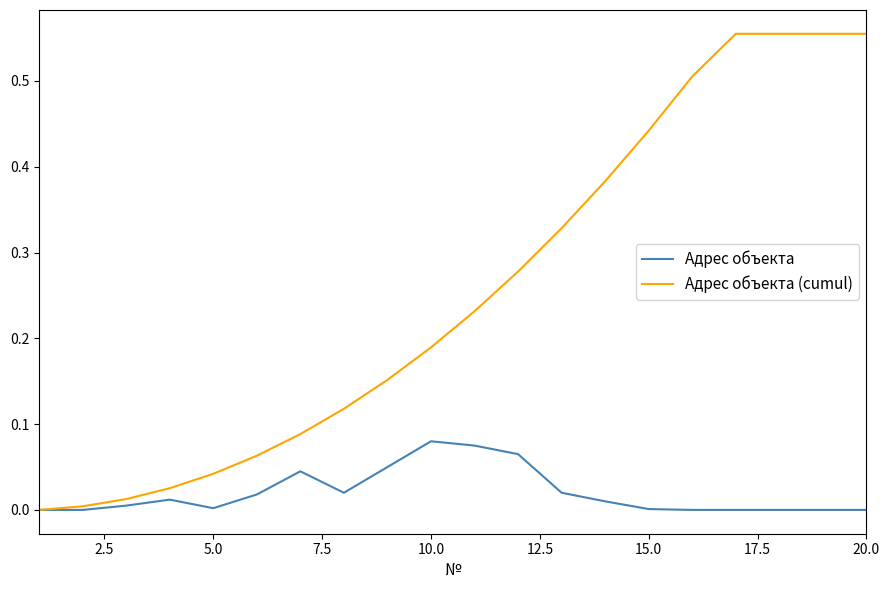

Rank the series by their maximum value, from lowest to highest.

Адрес объекта, Адрес объекта (cumul)